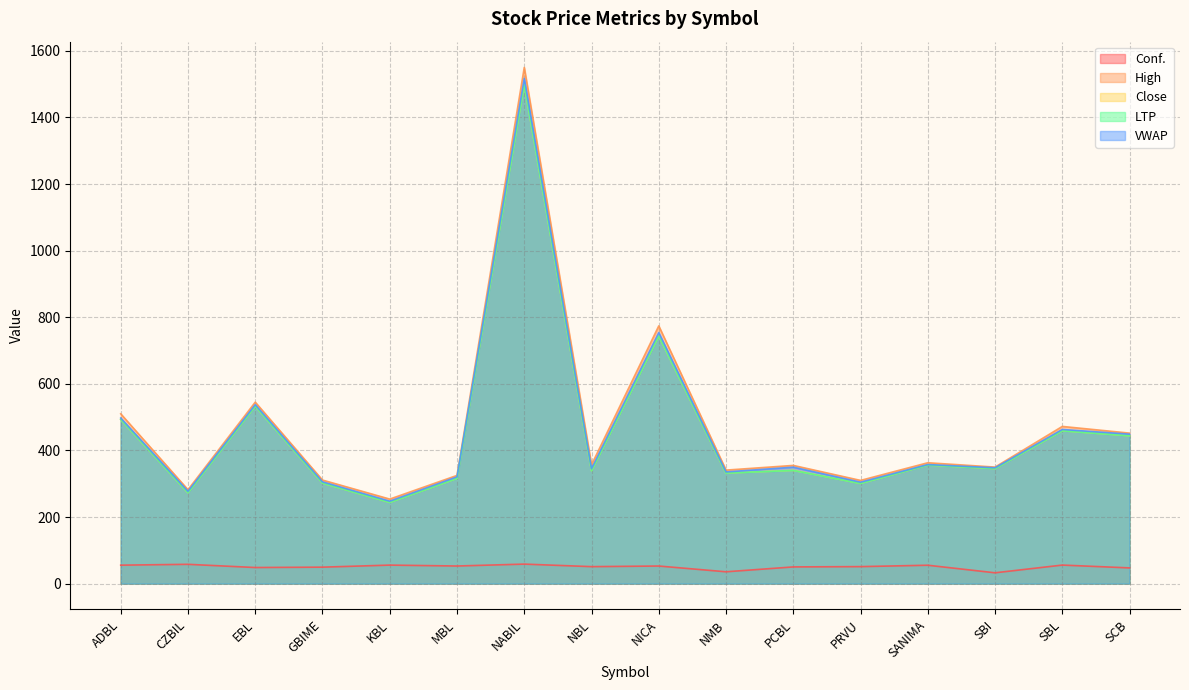

The High series shows 320.9 at SBL. True or false?

False